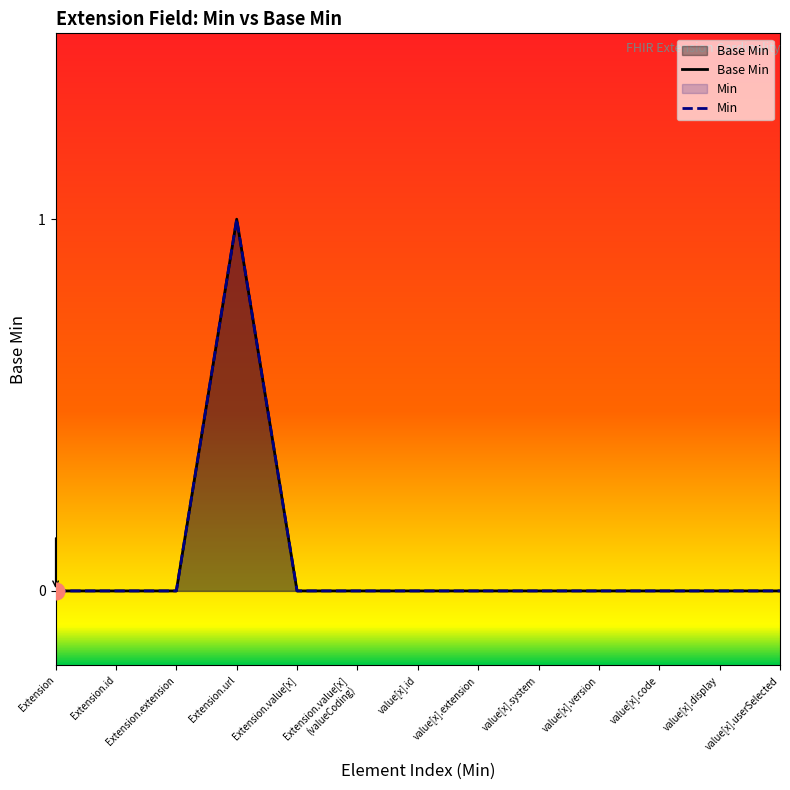

True or false: Min has more than 2 interior local peaks.

False